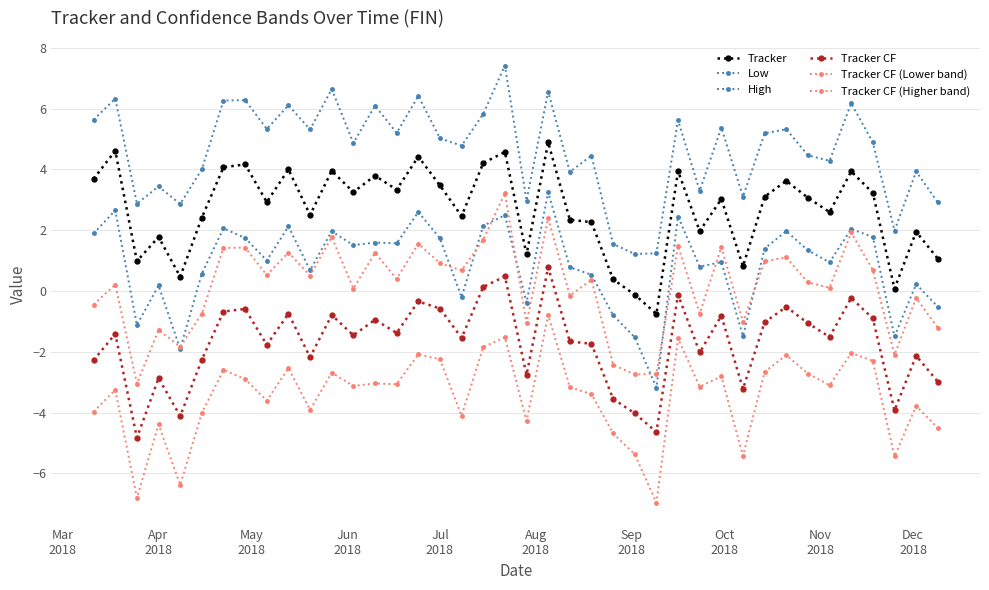

How many data points in High are above 5?

20